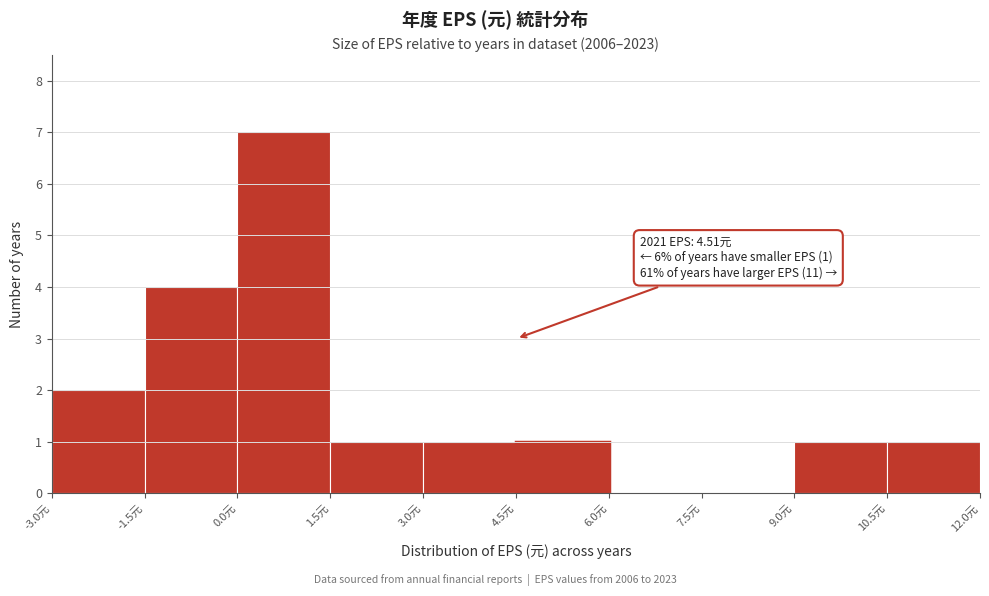

Over which range of the x-axis is the bar tallest?

0.0 to 1.5